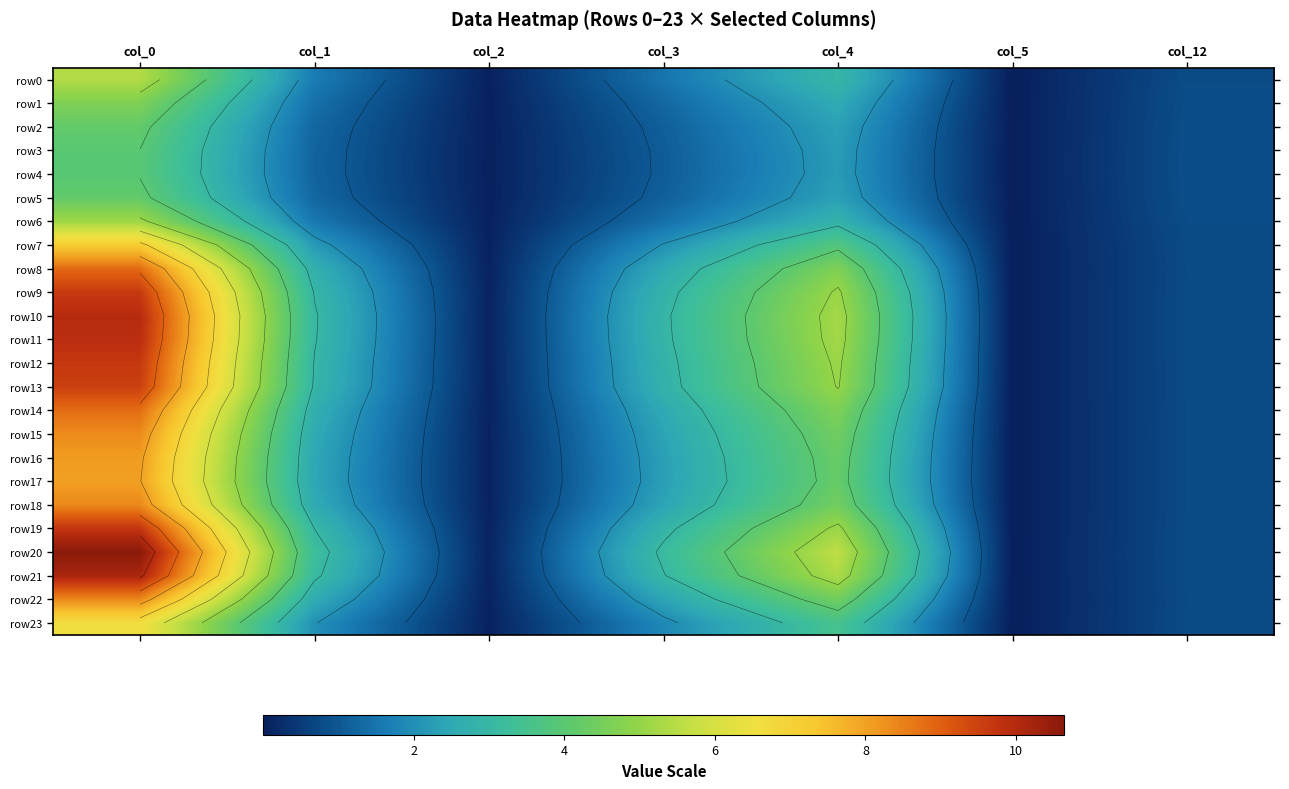

Which series has the widest spread of values?

row20